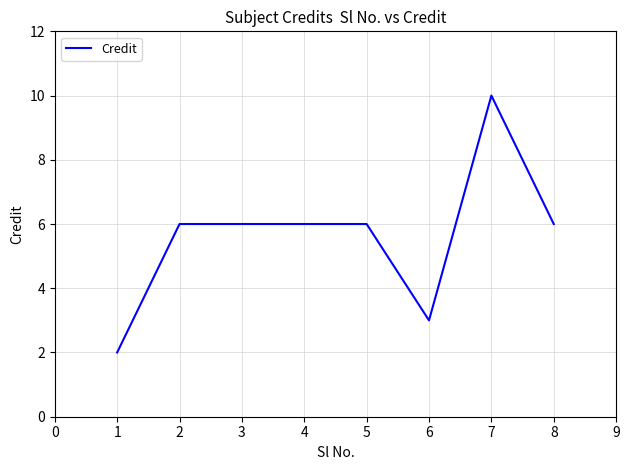

What is the sum of all values?

45